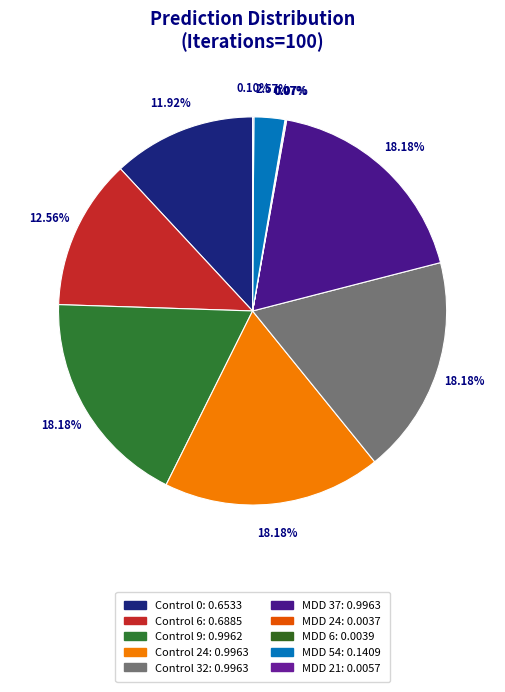

What is the largest slice in the pie chart?

Control 32